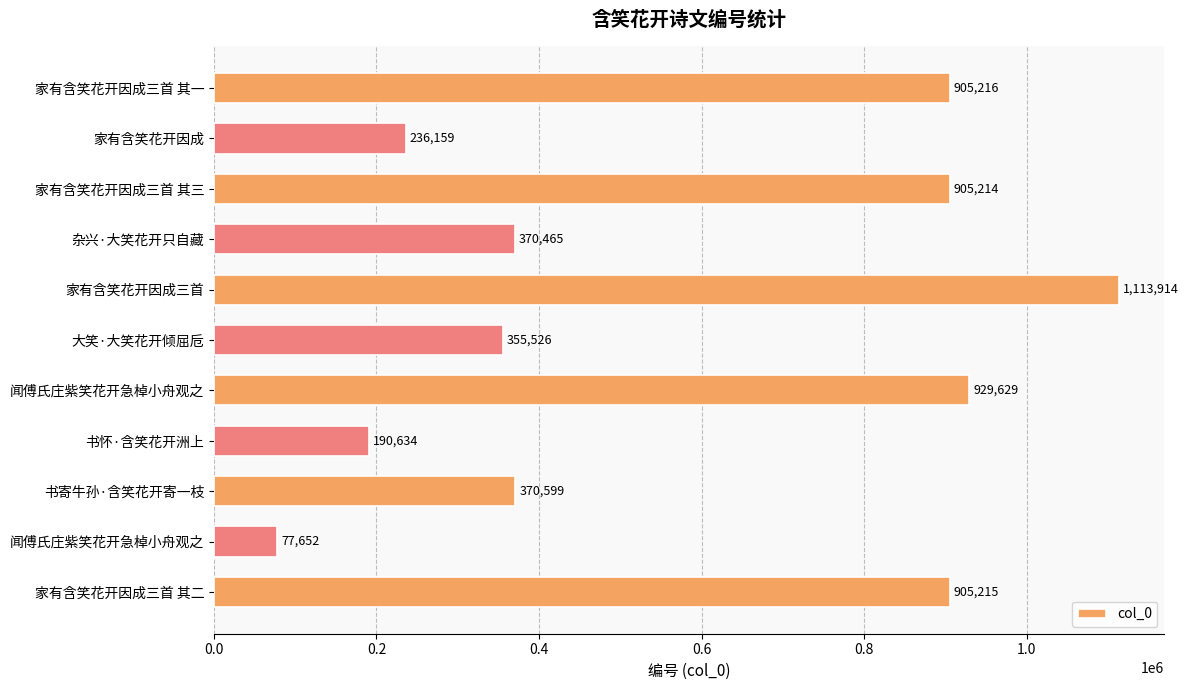

What is the difference between the maximum and second lowest values?

923280